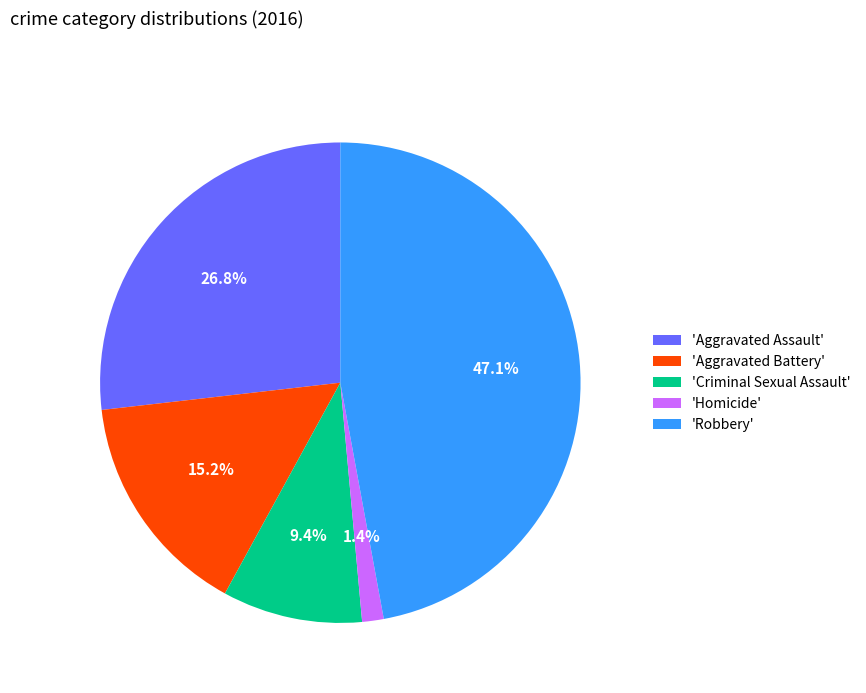

Does any single category account for the majority?

No